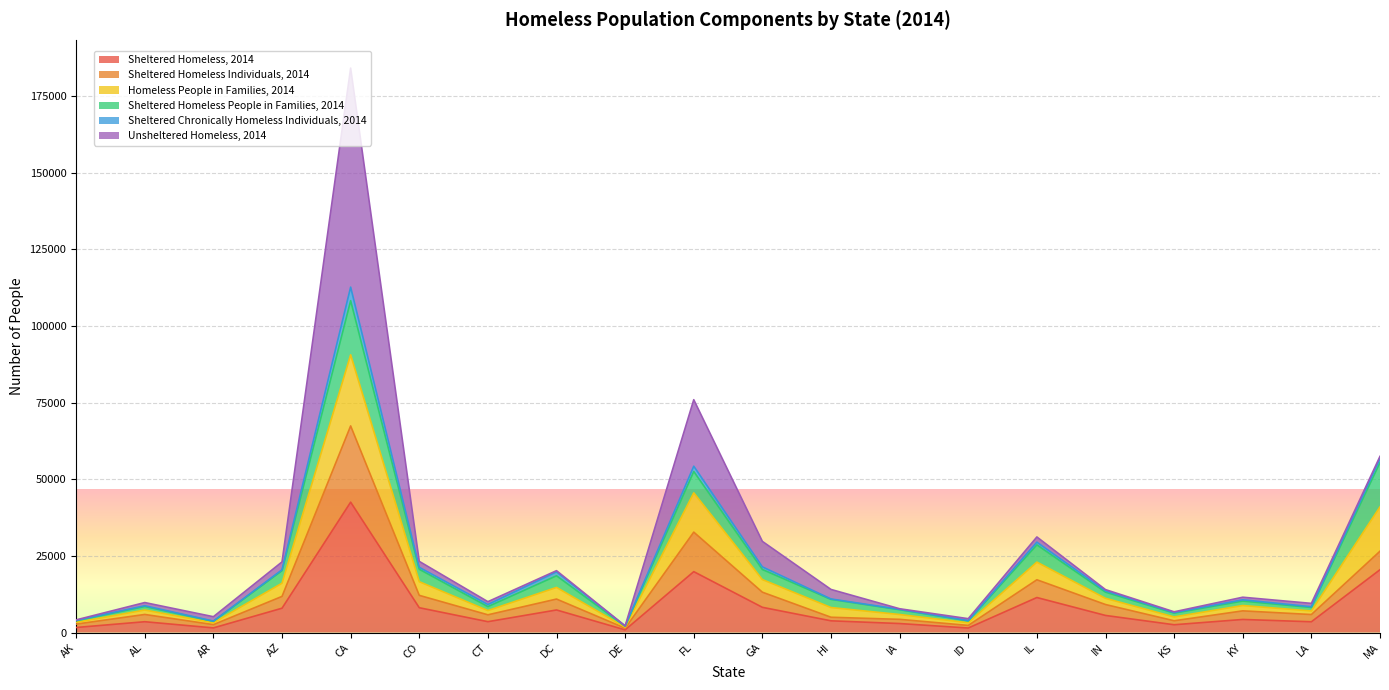

How many interior local peaks does the Sheltered Homeless, 2014 series have?

6